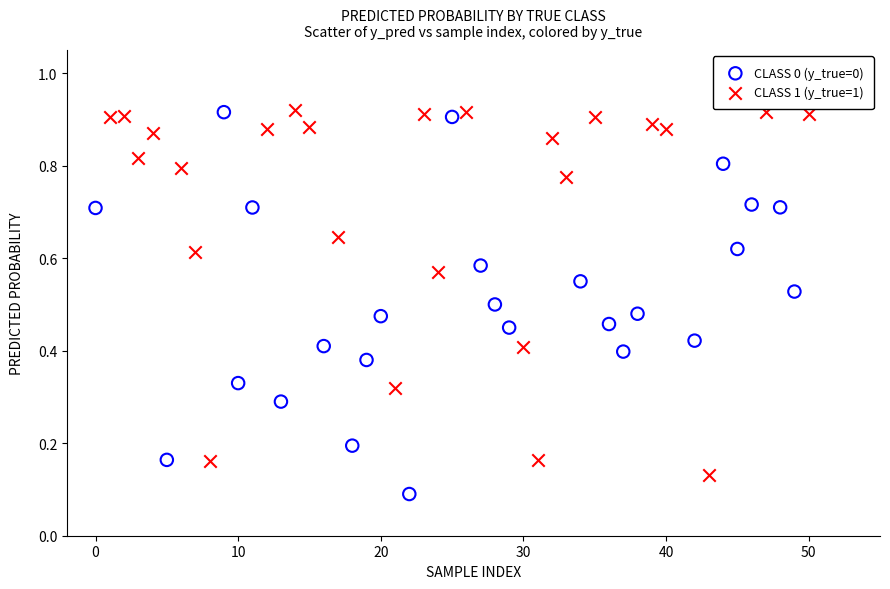

Which series contains the lowest Y value?

CLASS 0 (y_true=0)